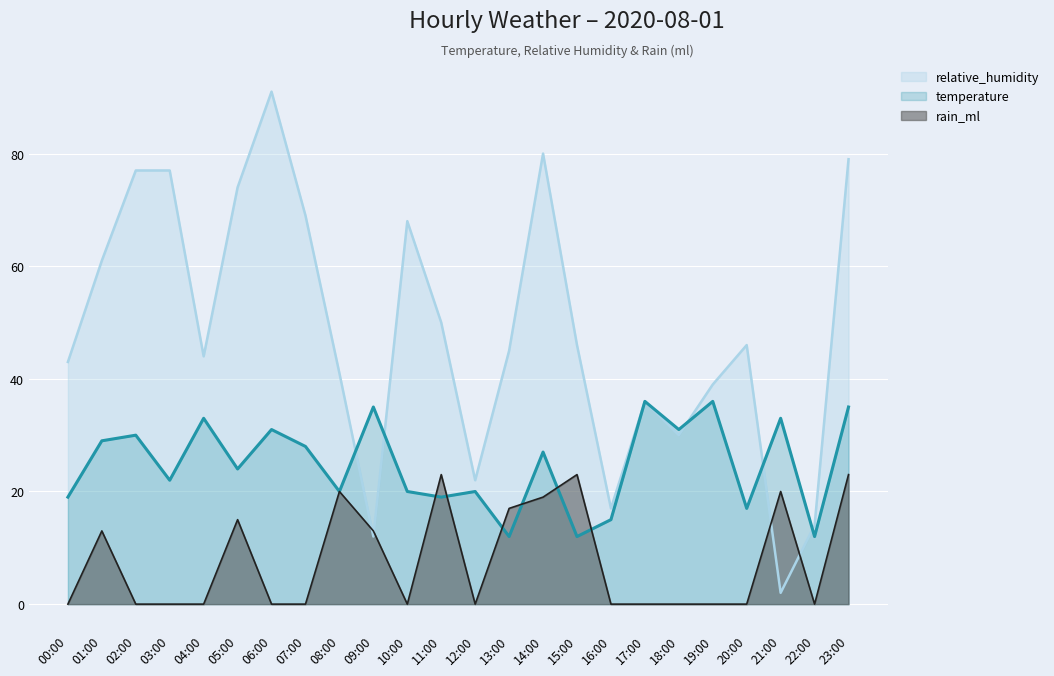

How many lines are shown in the chart?

3